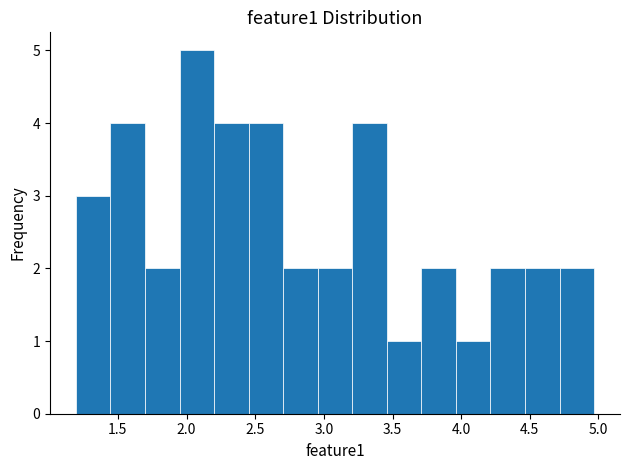

How tall is the bar that spans 1.70 to 1.95 on the x-axis? Neither the bar edges nor the heights are printed on the chart, so give them approximately, as read against the axes.

2